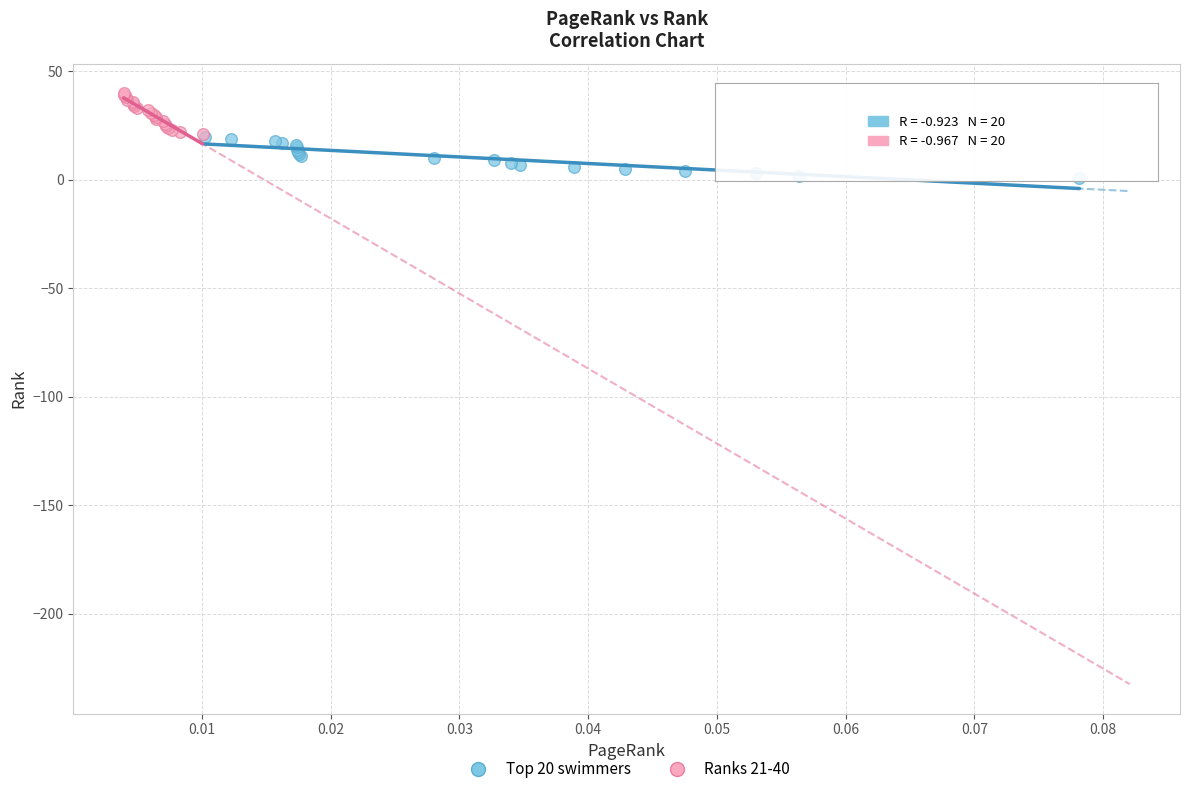

Which series contains the highest Y value?

Ranks 21-40